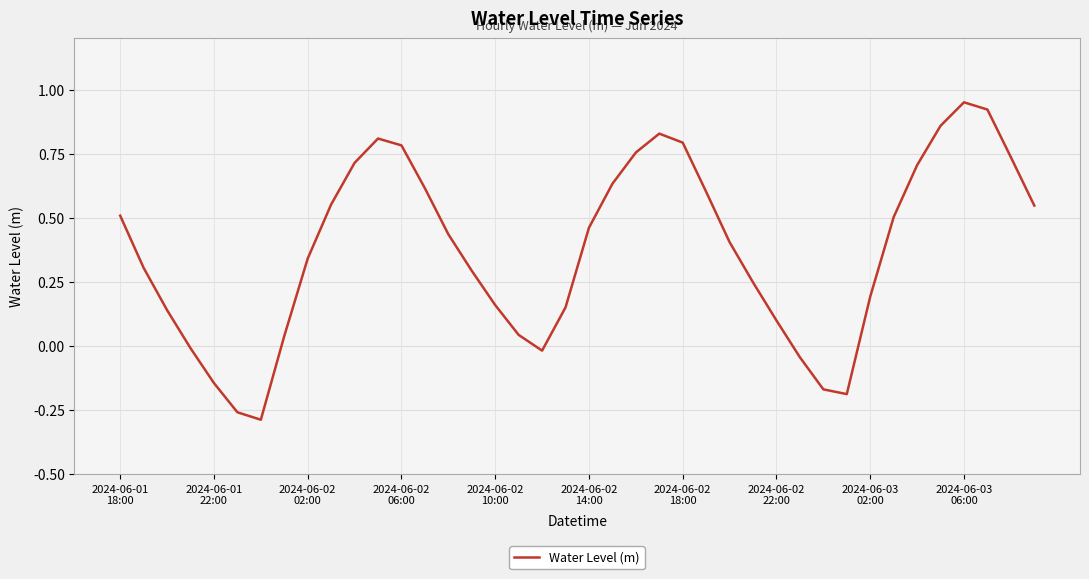

How many distinct data groups are displayed?

1